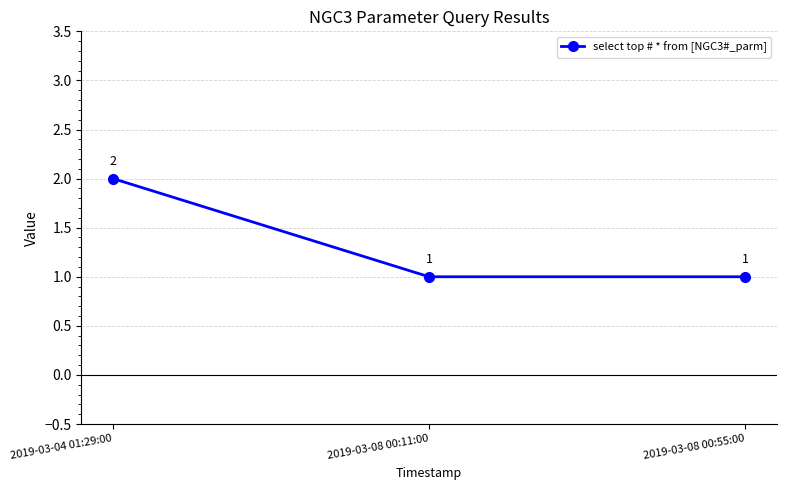

Does the chart have visible grid lines?

Yes